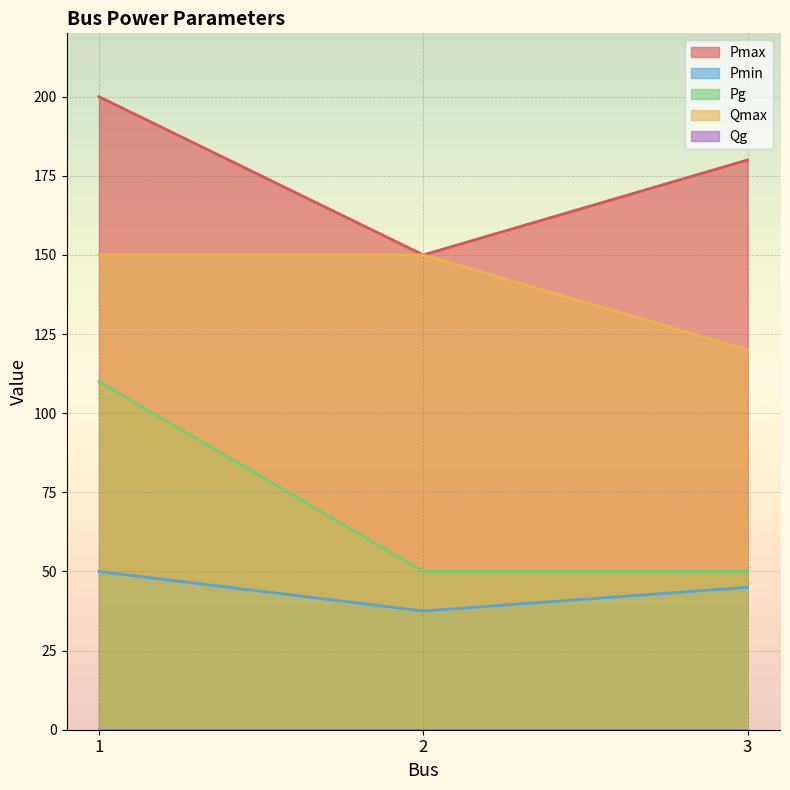

What is the value of the Pmax point at the 1st from the left?

200.0